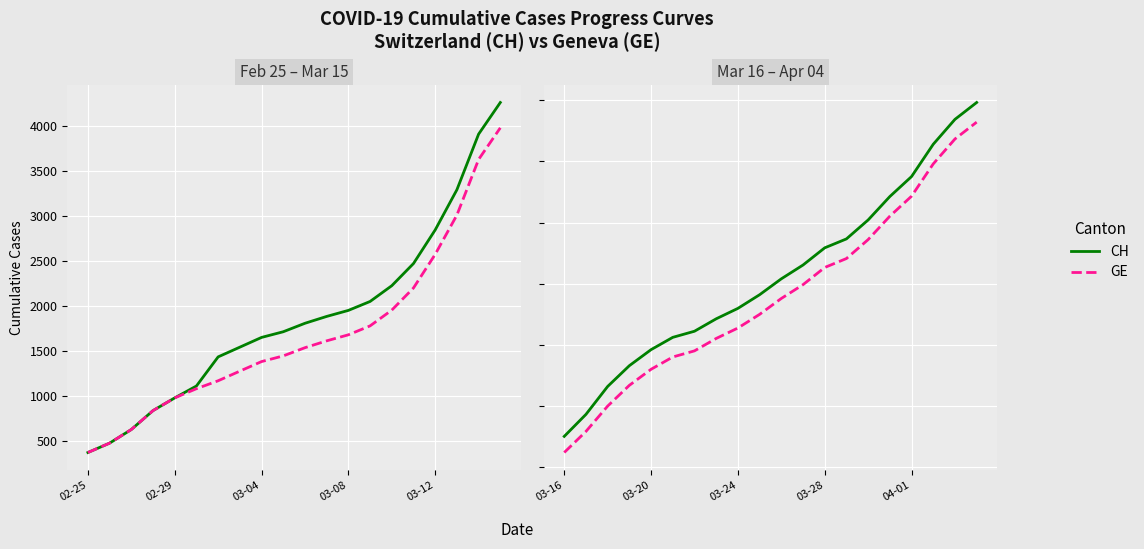

True or false: CH and GE cross at least once.

False